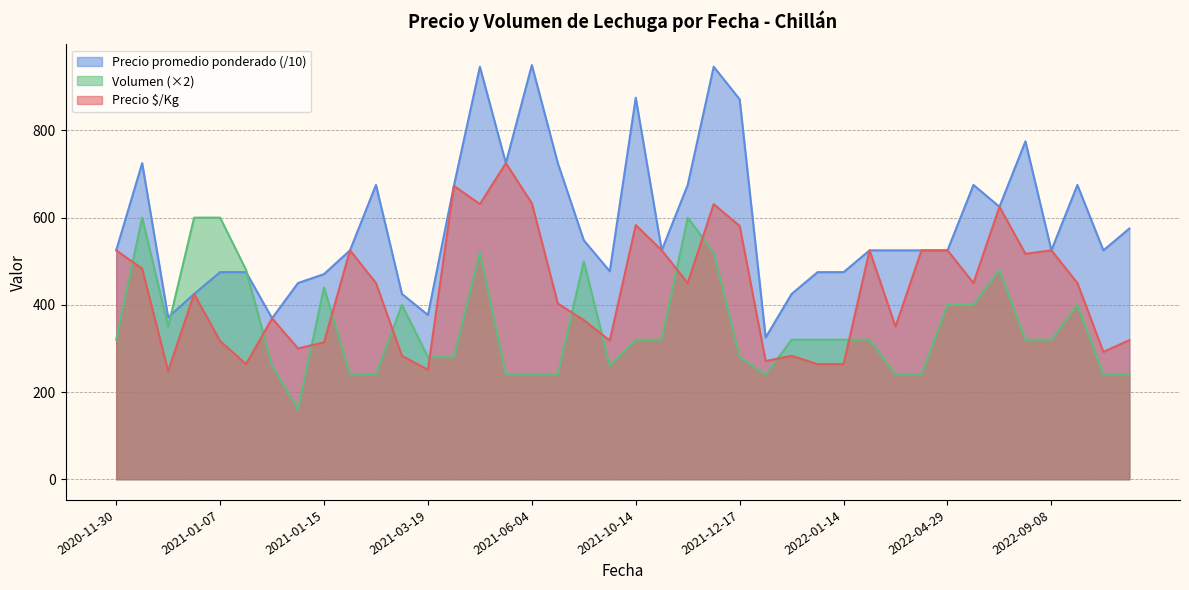

Rank the series by their average value, from highest to lowest.

Precio promedio ponderado (/10), Precio $/Kg, Volumen (×2)